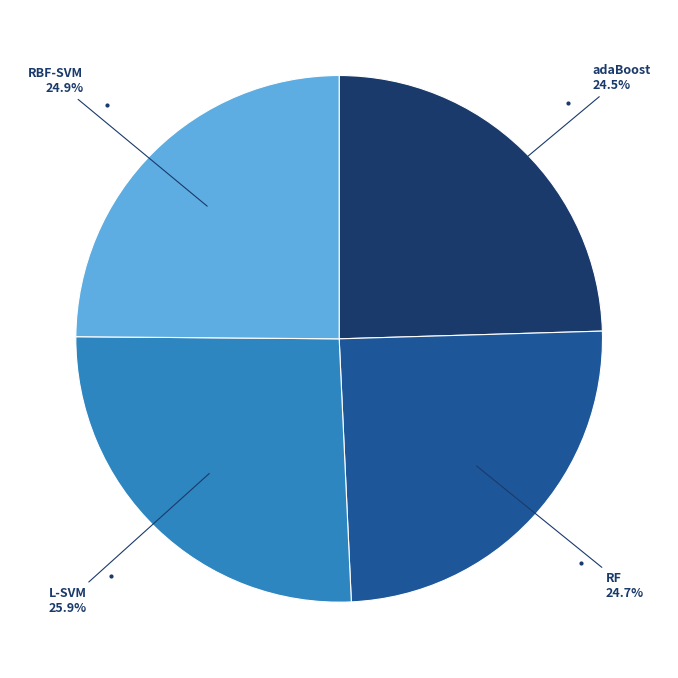

Is there any slice that represents more than half of the pie?

No